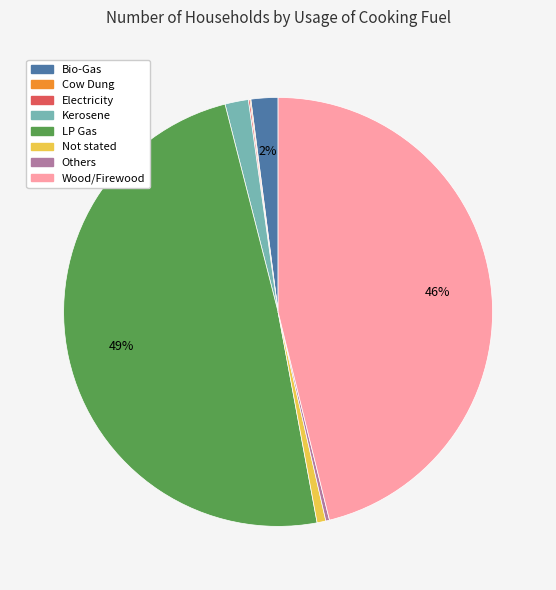

To the nearest percent, what is the difference between the largest and smallest slice percentages?

49%